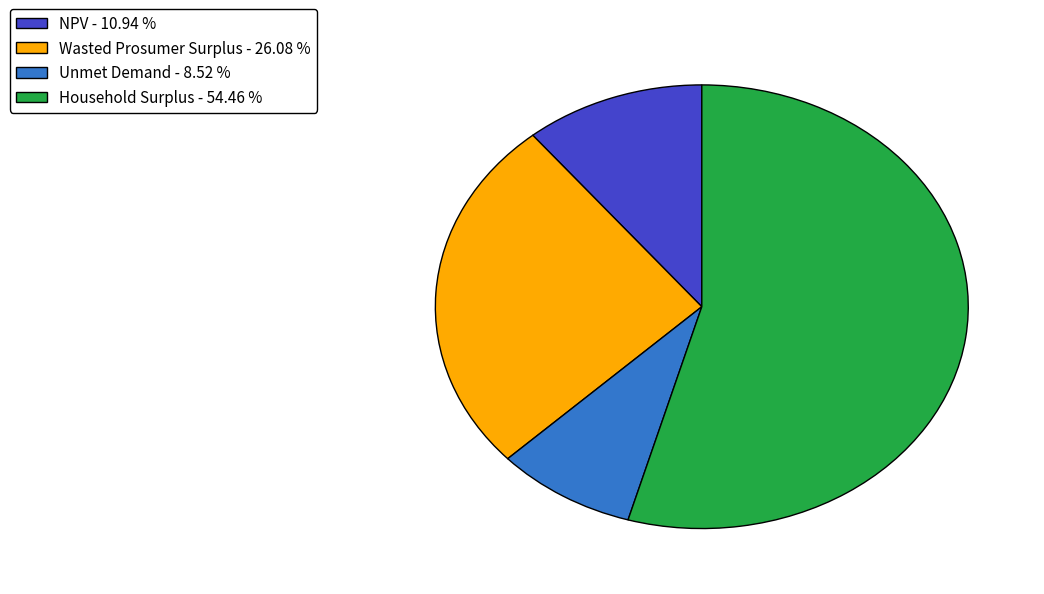

Approximately how many times larger is the value at Wasted Prosumer Surplus - 26.08 % compared to Household Surplus - 54.46 %?

0.5